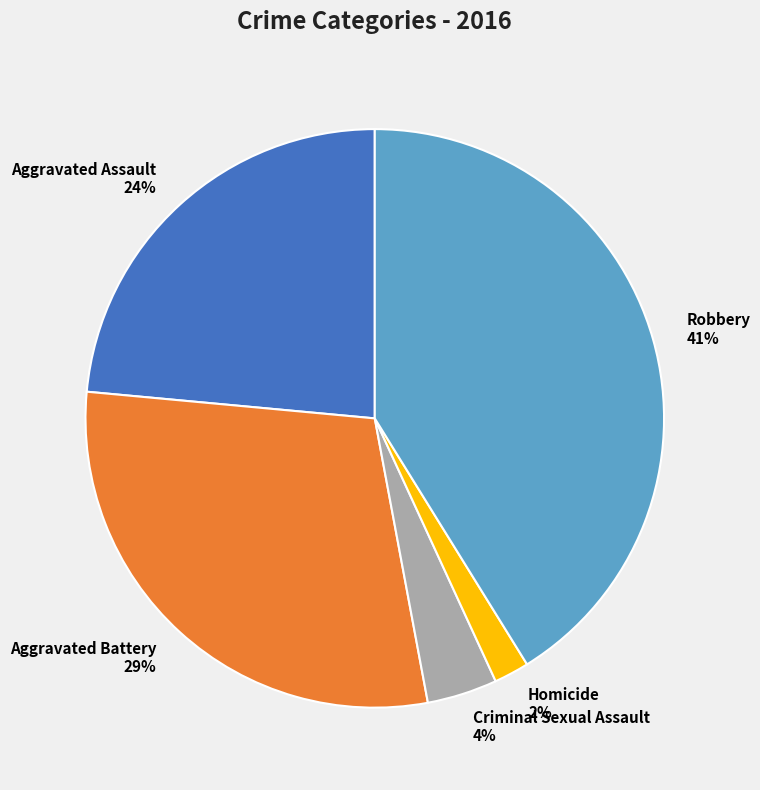

Rank the categories by value from lowest to highest.

Homicide, Criminal Sexual Assault, Aggravated Assault, Aggravated Battery, Robbery